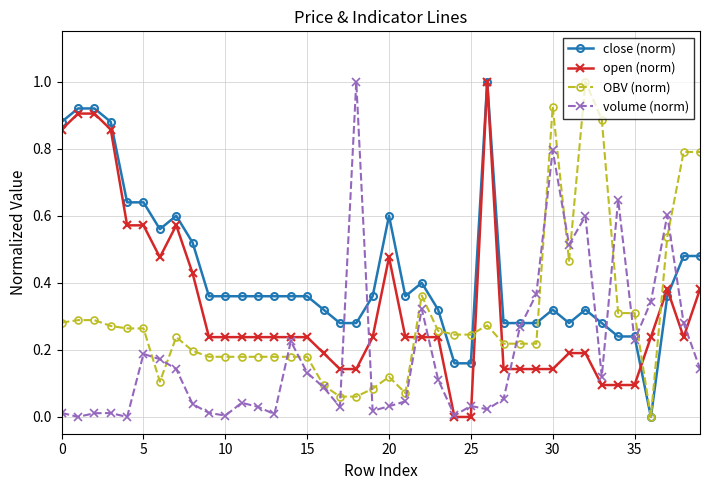

What is the maximum value shown in the chart?

1.0